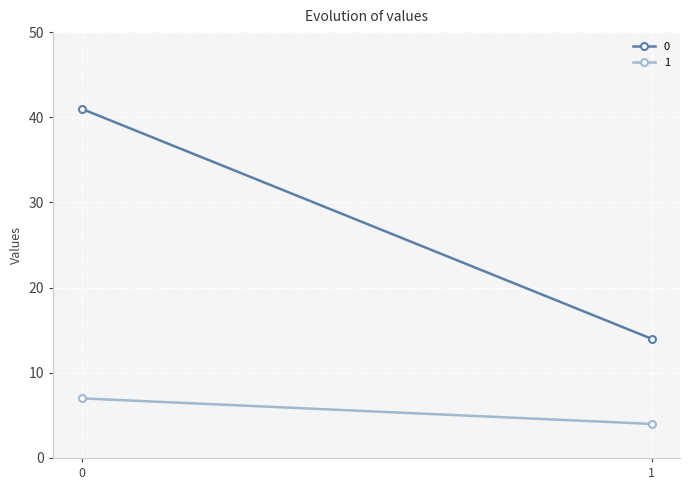

Reading left to right, list all the values displayed in this chart.

0: 0=41	1=14
1: 0=7	1=4